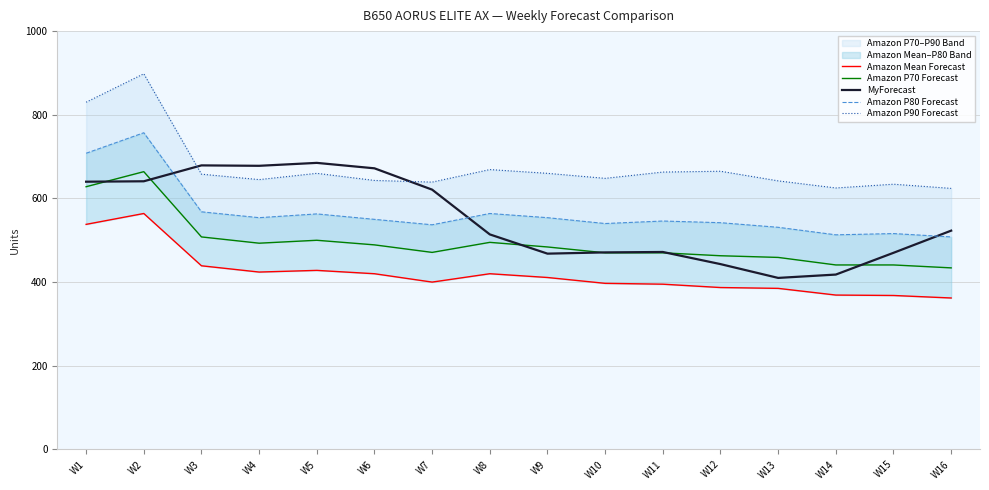

Rank the series at W16 from lowest to highest value.

Amazon Mean Forecast, Amazon P70 Forecast, Amazon P80 Forecast, MyForecast, Amazon P90 Forecast